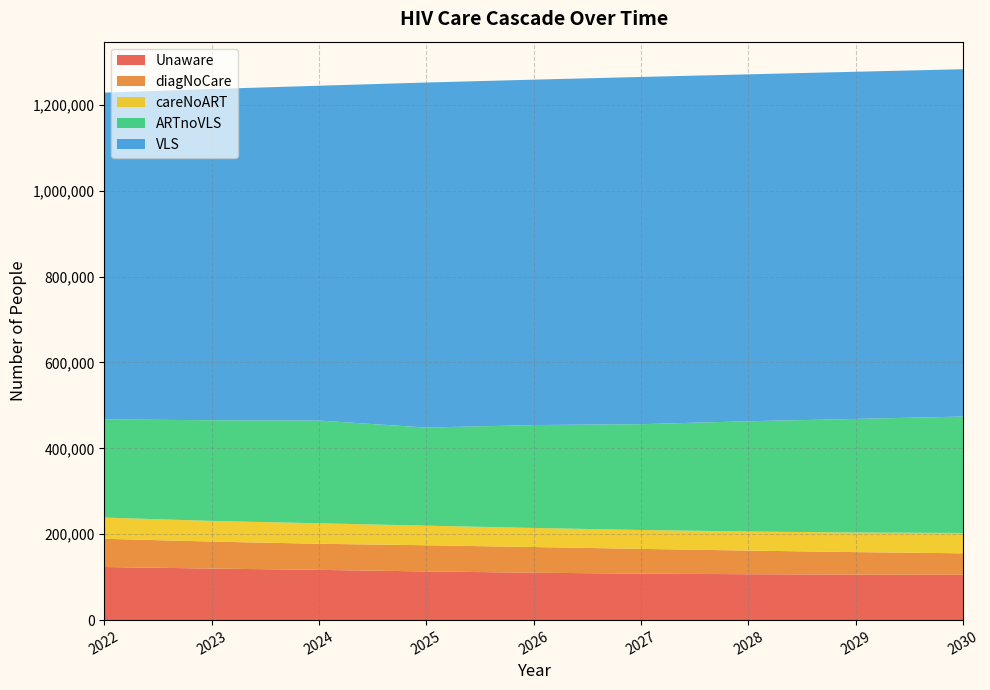

Reading left to right, transcribe all the data shown in this chart.

Unaware: 2022=123695	2023=120013	2024=116993	2025=113321	2026=110326	2027=108207	2028=106828	2029=106025	2030=105687
diagNoCare: 2022=65665	2023=62895	2024=60739	2025=60983	2026=59825	2027=57704	2028=55076	2029=52342	2030=49847
careNoART: 2022=49421	2023=48123	2024=47745	2025=45630	2026=44392	2027=43931	2028=44384	2029=45630	2030=47402
ARTnoVLS: 2022=228656	2023=234466	2024=239284	2025=228477	2026=239698	2027=246479	2028=256883	2029=264513	2030=271180
VLS: 2022=761097	2023=771449	2024=779886	2025=803691	2026=804532	2027=808754	2028=807991	2029=808657	2030=808976